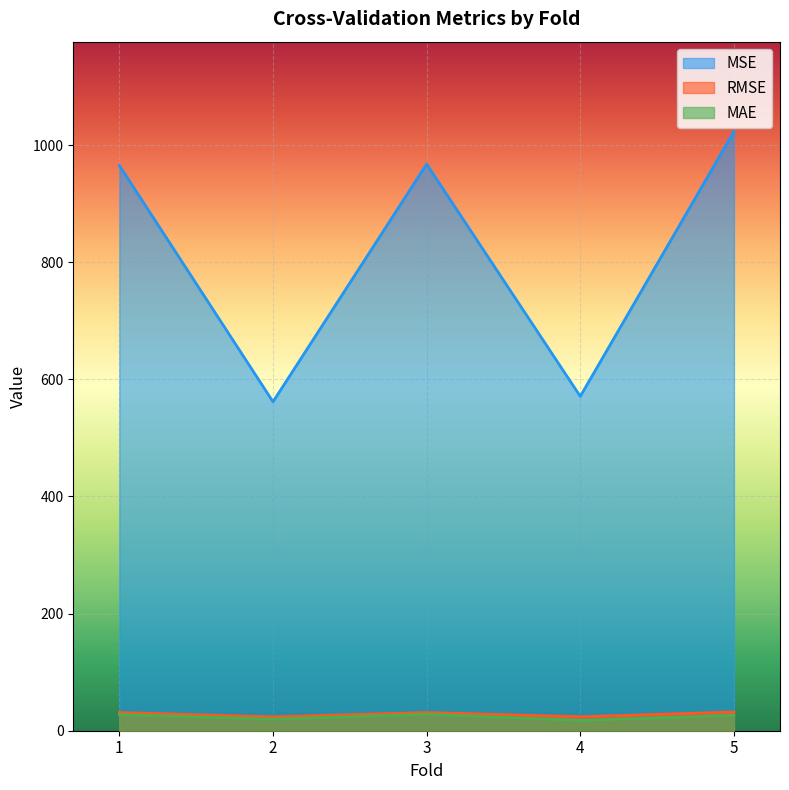

What is the difference between the highest and lowest values at 1?

937.5